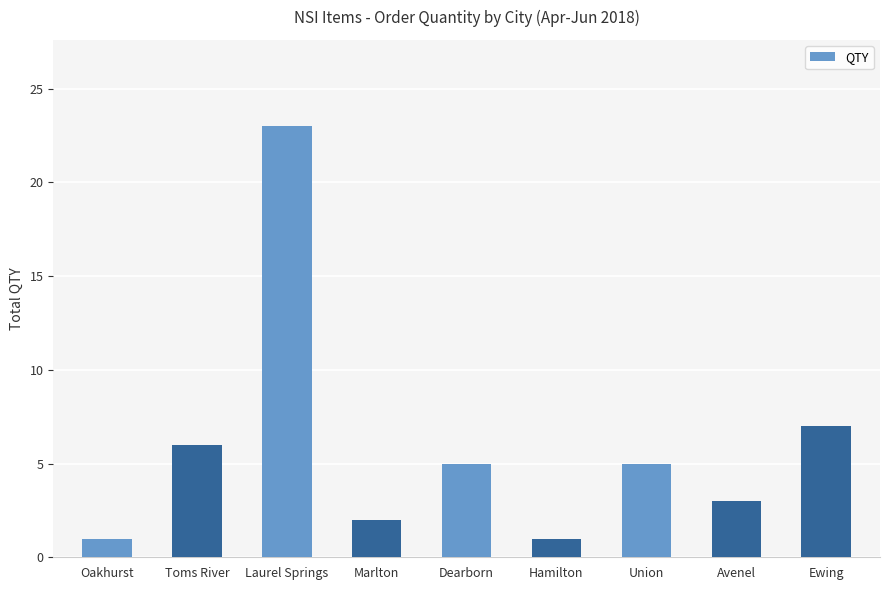

At which label does the data first exceed 5?

Toms River